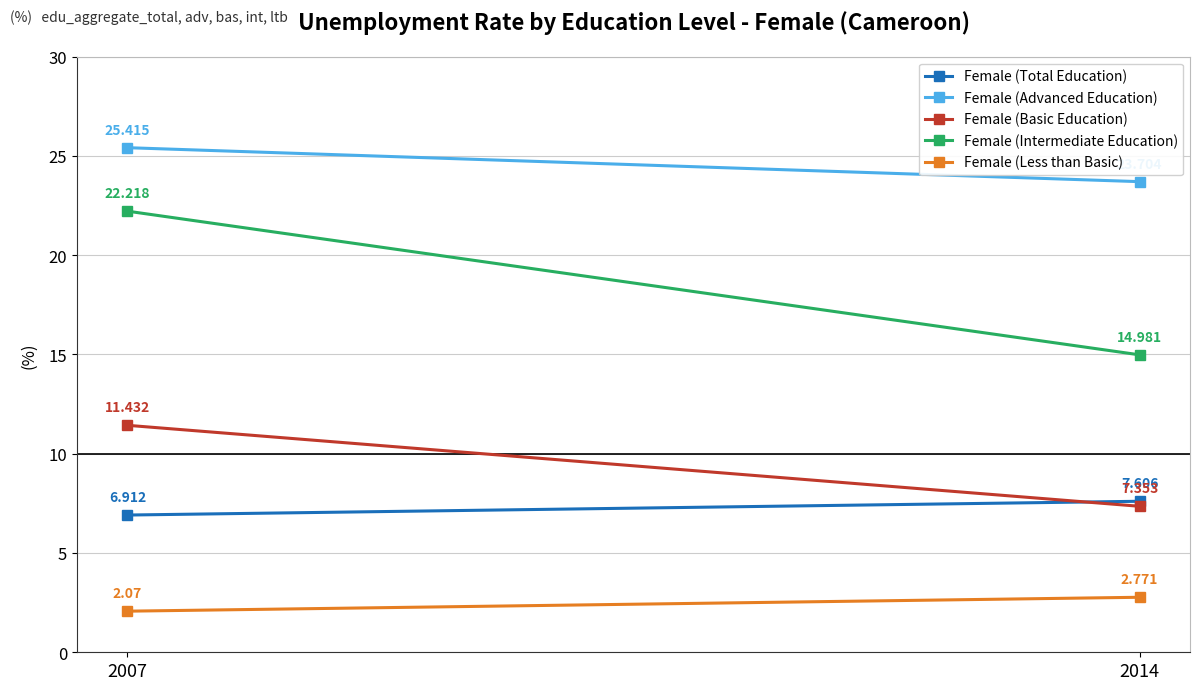

What is the greatest value displayed?

25.4